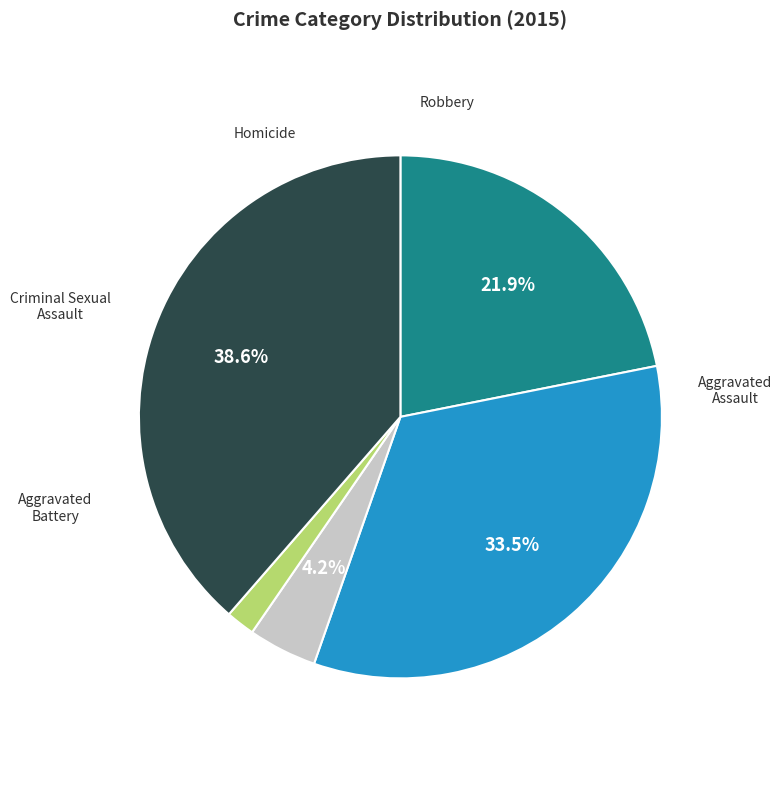

Is there any slice that represents more than half of the pie?

No